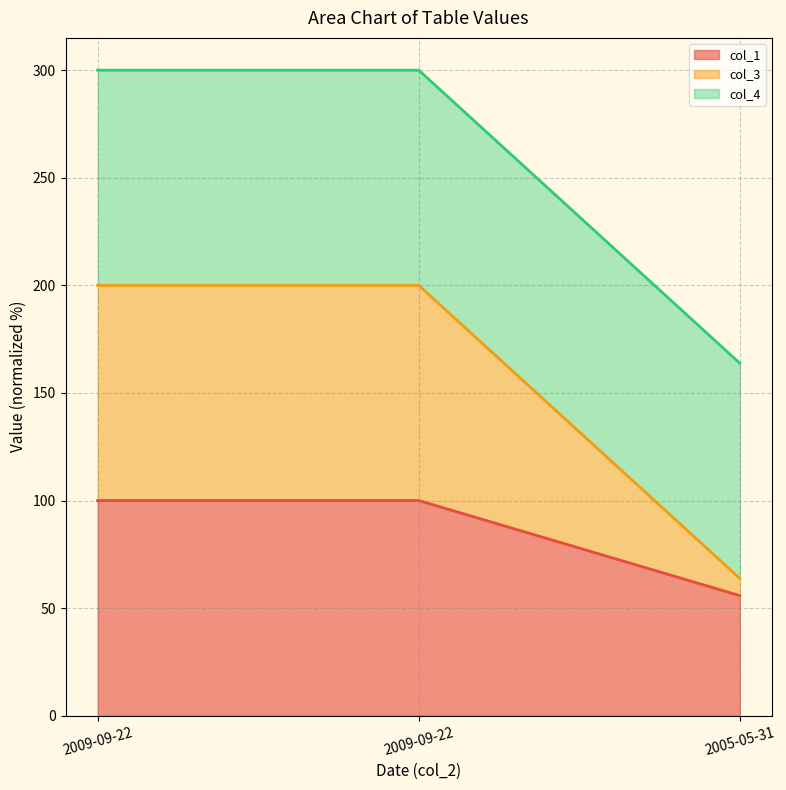

Does the chart have visible grid lines?

Yes